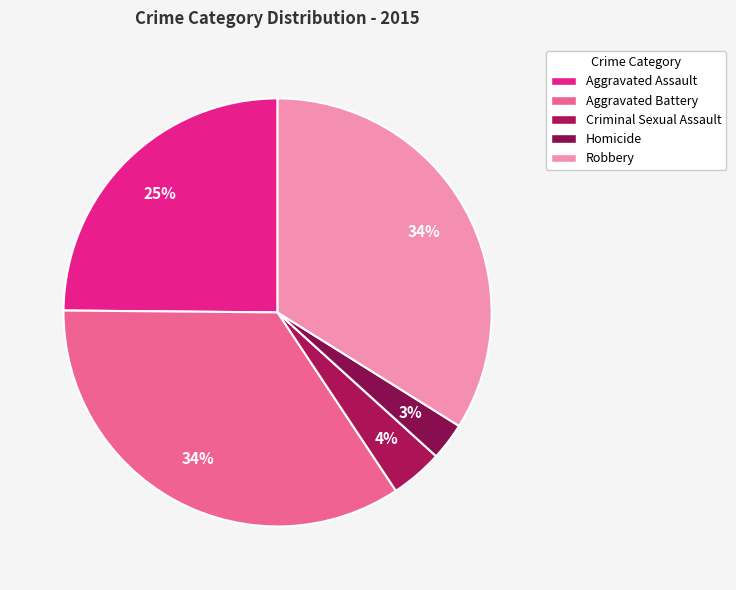

Which category has the smallest portion of the pie?

Homicide